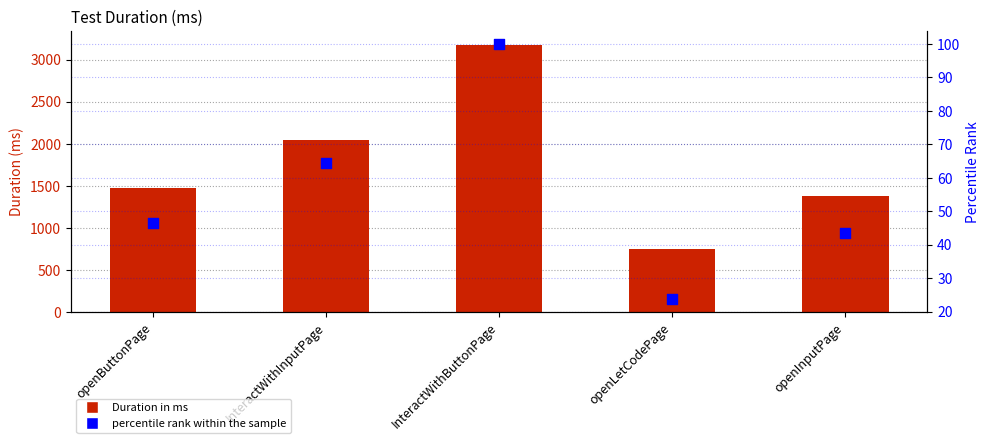

Which series contains the highest Y value?

Duration in ms